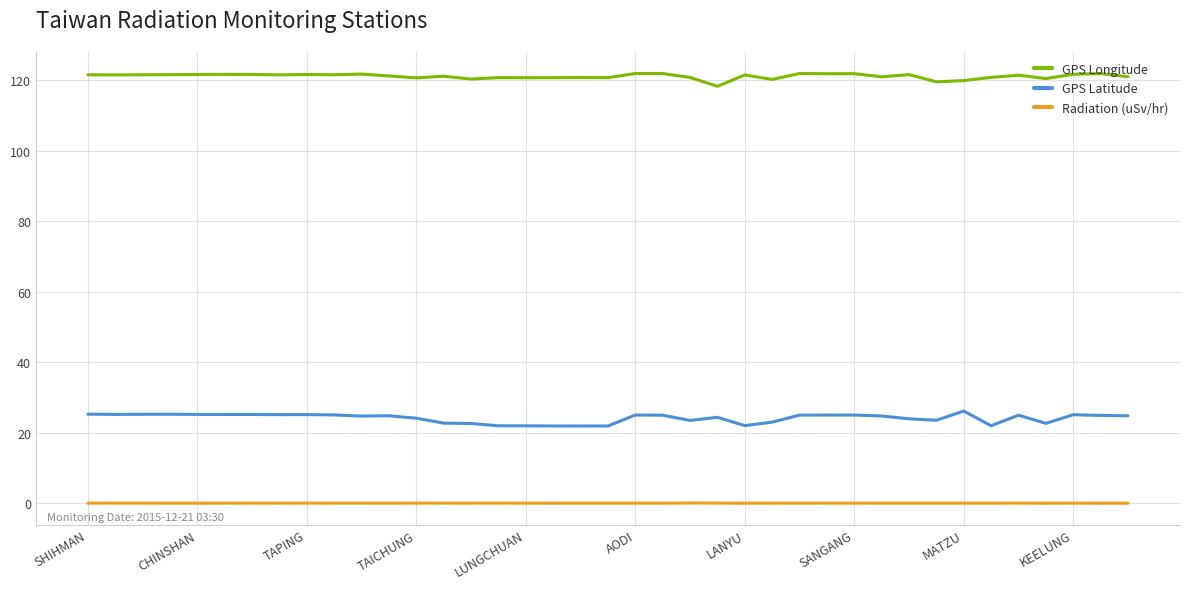

Which series has the largest total across all categories?

GPS Longitude